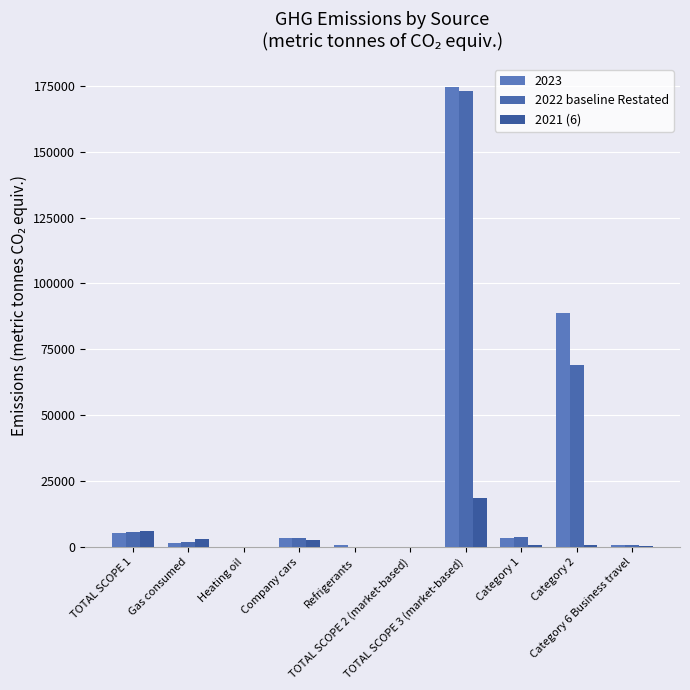

Which series has the largest total across all categories?

2023